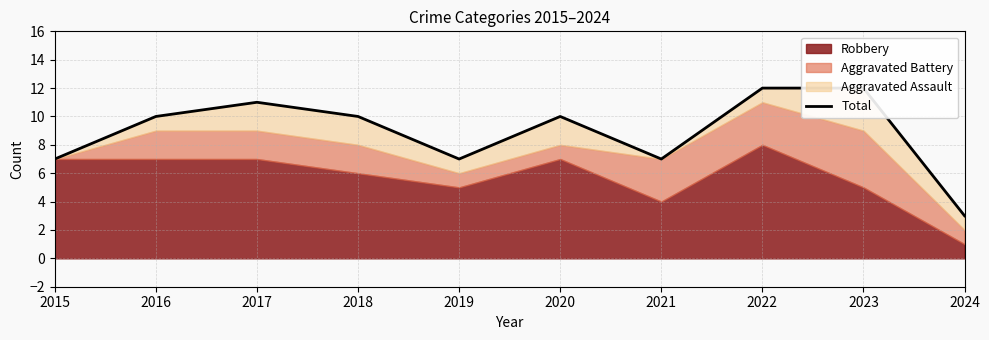

How many points are higher than both their immediate neighbors (excluding endpoints)?

2